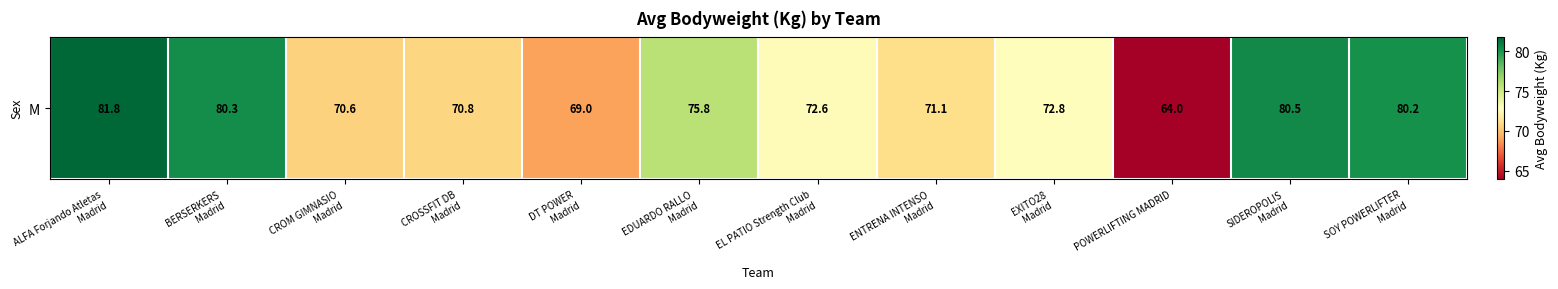

Rank the categories by value from lowest to highest.

POWERLIFTING MADRID, DT POWER
Madrid, CROM GIMNASIO
Madrid, CROSSFIT DB
Madrid, ENTRENA INTENSO
Madrid, EL PATIO Strength Club
Madrid, EXITO28
Madrid, EDUARDO RALLO
Madrid, SOY POWERLIFTER
Madrid, BERSERKERS
Madrid, SIDEROPOLIS
Madrid, ALFA Forjando Atletas
Madrid